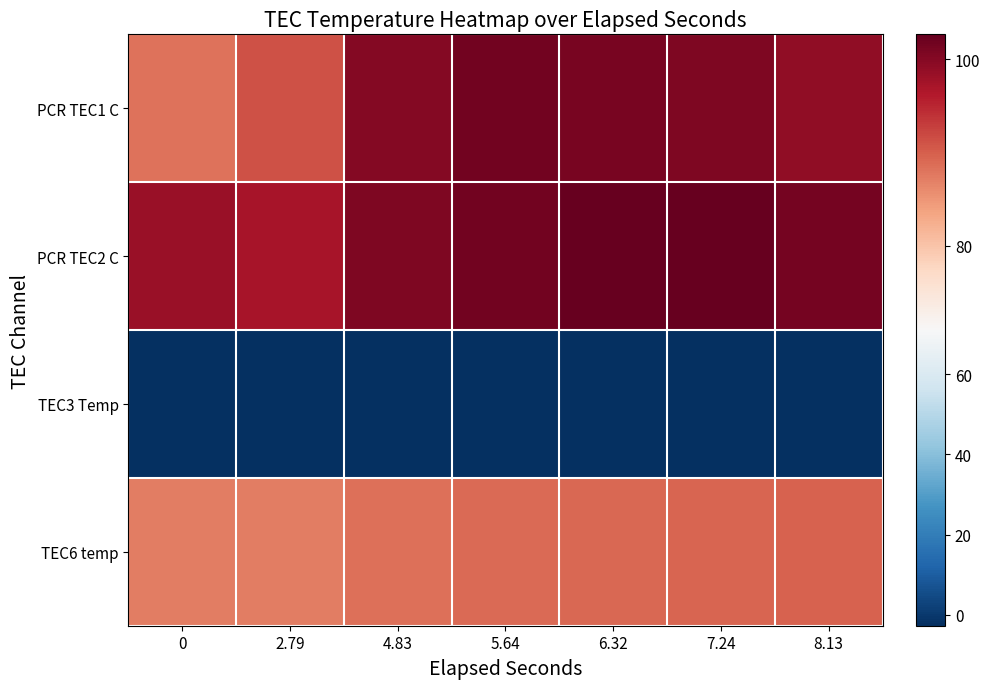

At how many categories does at least one series exceed 76?

7